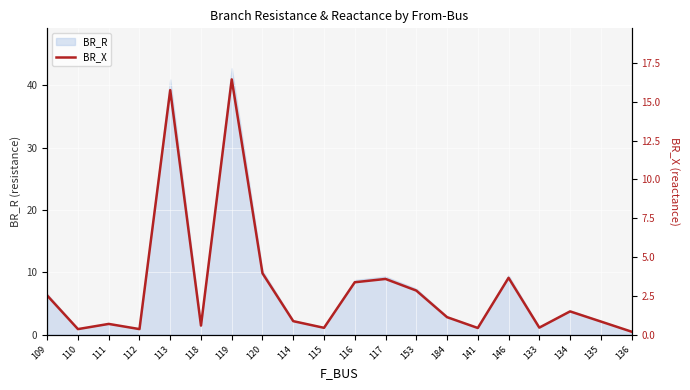

At which label does BR_R reach its peak?

119